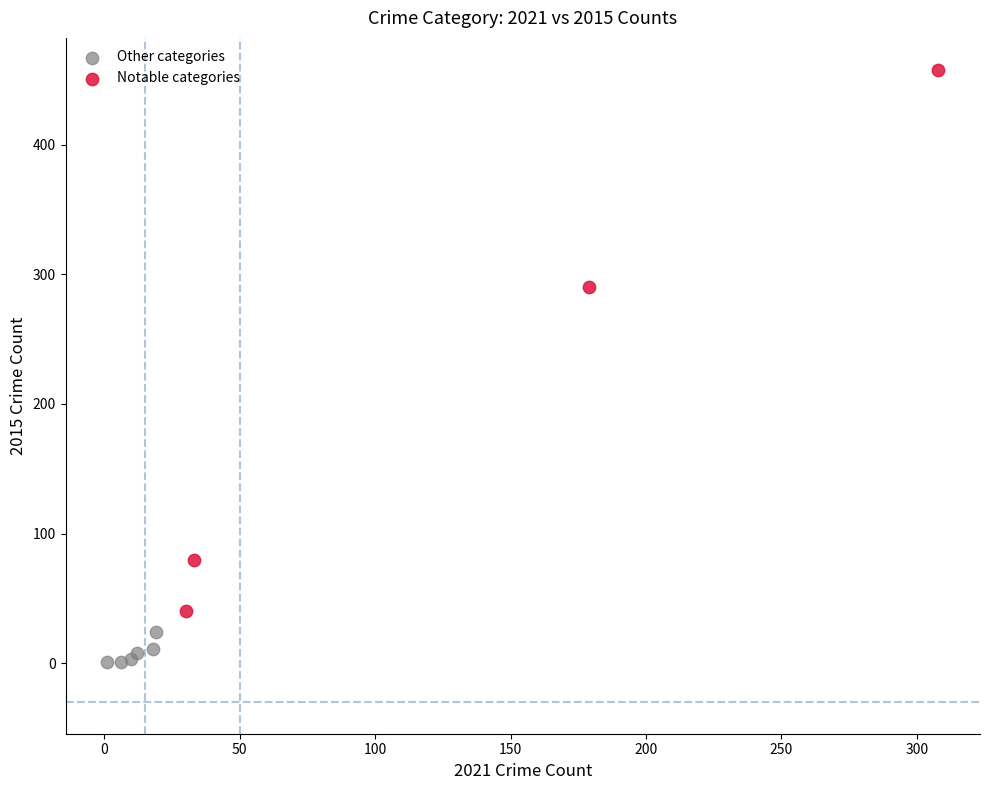

What are all the series names shown in the legend?

Other categories, Notable categories